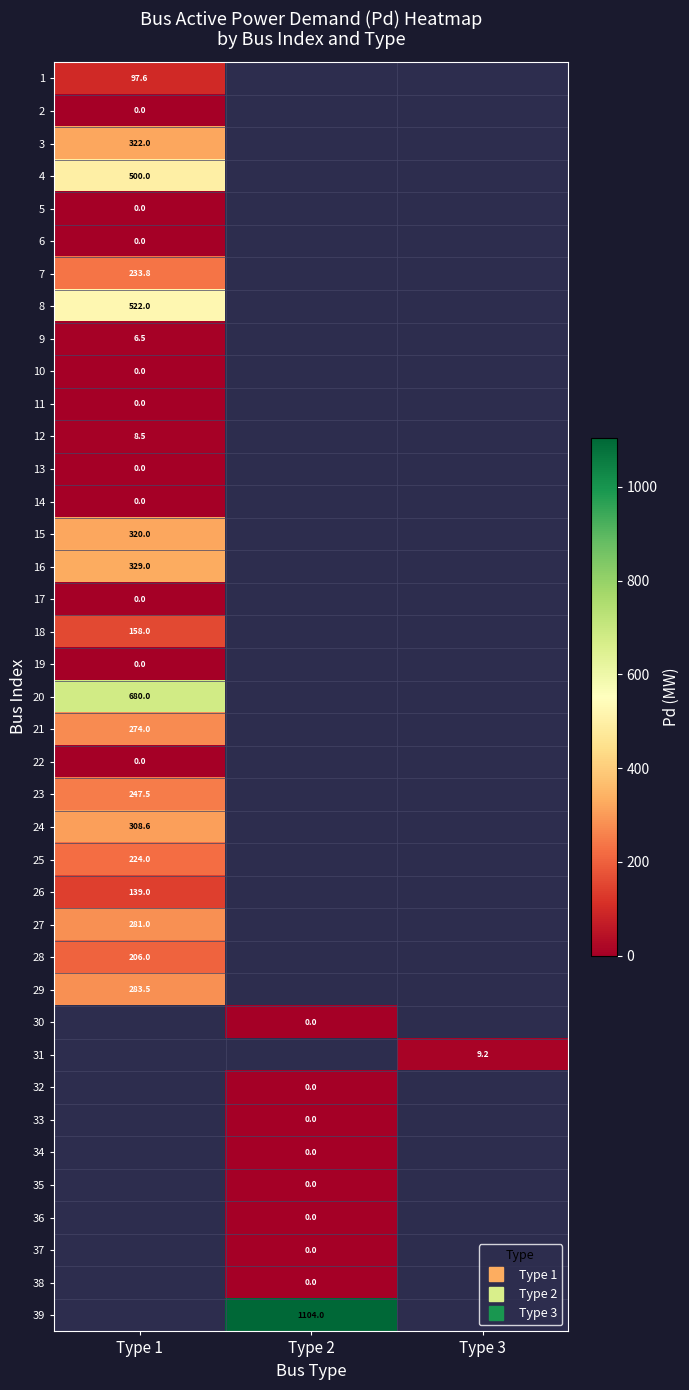

Where is 3 nearest to the value 322?

Type 1